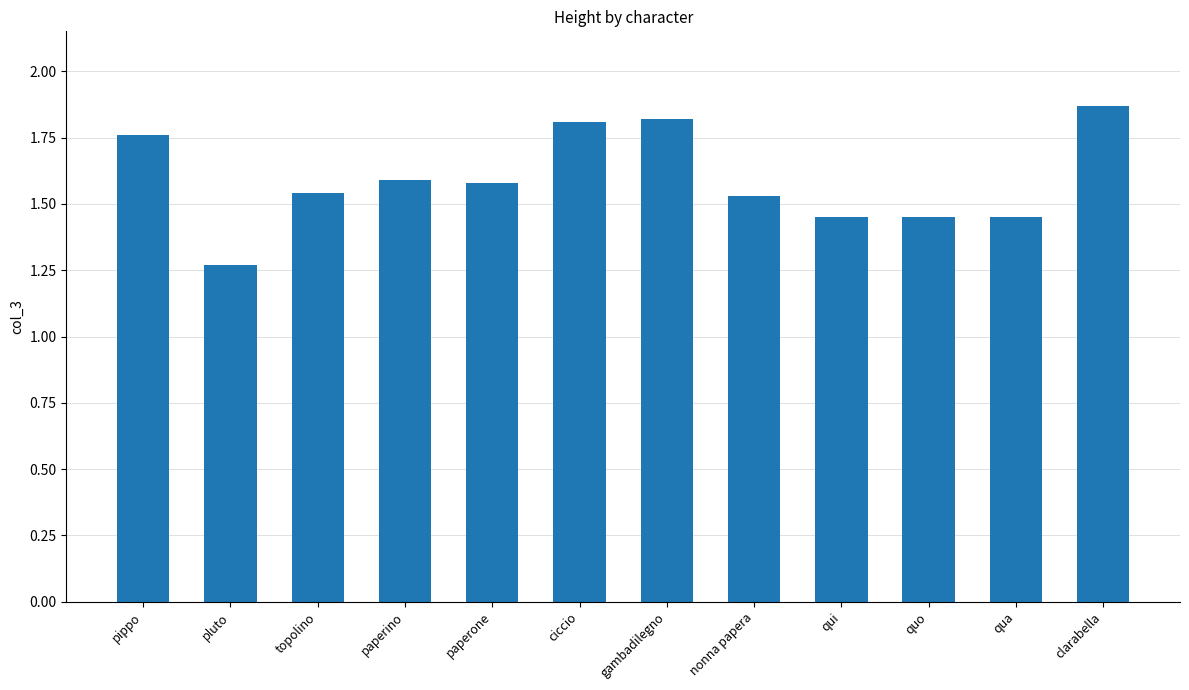

What is the difference between the values at paperone and qua?

0.1